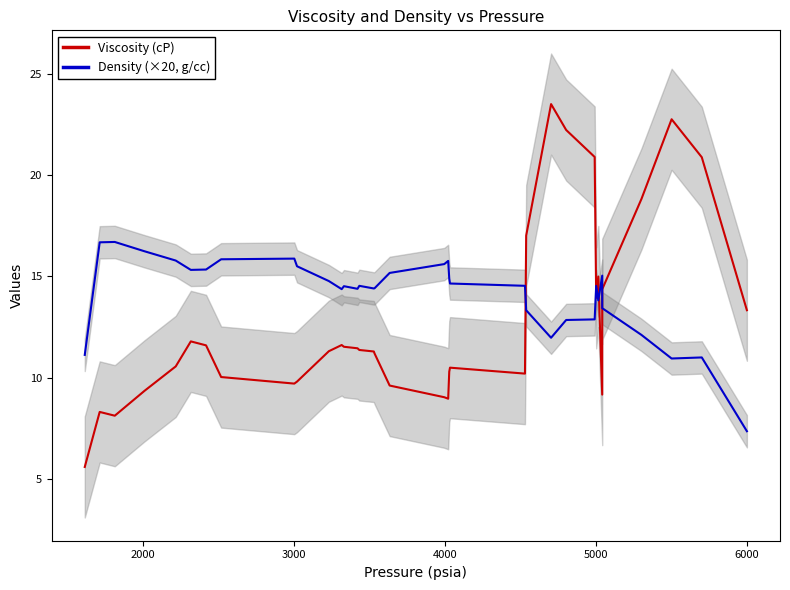

Reading left to right, what are all the values shown in this chart?

Viscosity (cP): 5.6	8.3	8.1	9.3	10.6	11.8	11.6	10.0	9.7	9.8	11.3	11.6	11.5	11.4	11.4	11.3	11.2	9.6	9.0	9.0	10.3	10.5	10.2	17.0	23.5	22.2	20.9	13.9	15.0	9.2	14.4	18.8	22.8	20.9	13.3
Density (×20, g/cc): 11.1	16.7	16.7	16.2	15.8	15.3	15.3	15.8	15.9	15.5	14.8	14.4	14.5	14.4	14.5	14.4	14.4	15.2	15.6	15.8	14.9	14.6	14.5	13.3	12.0	12.8	12.9	14.5	13.8	15.0	13.4	12.1	10.9	11.0	7.3